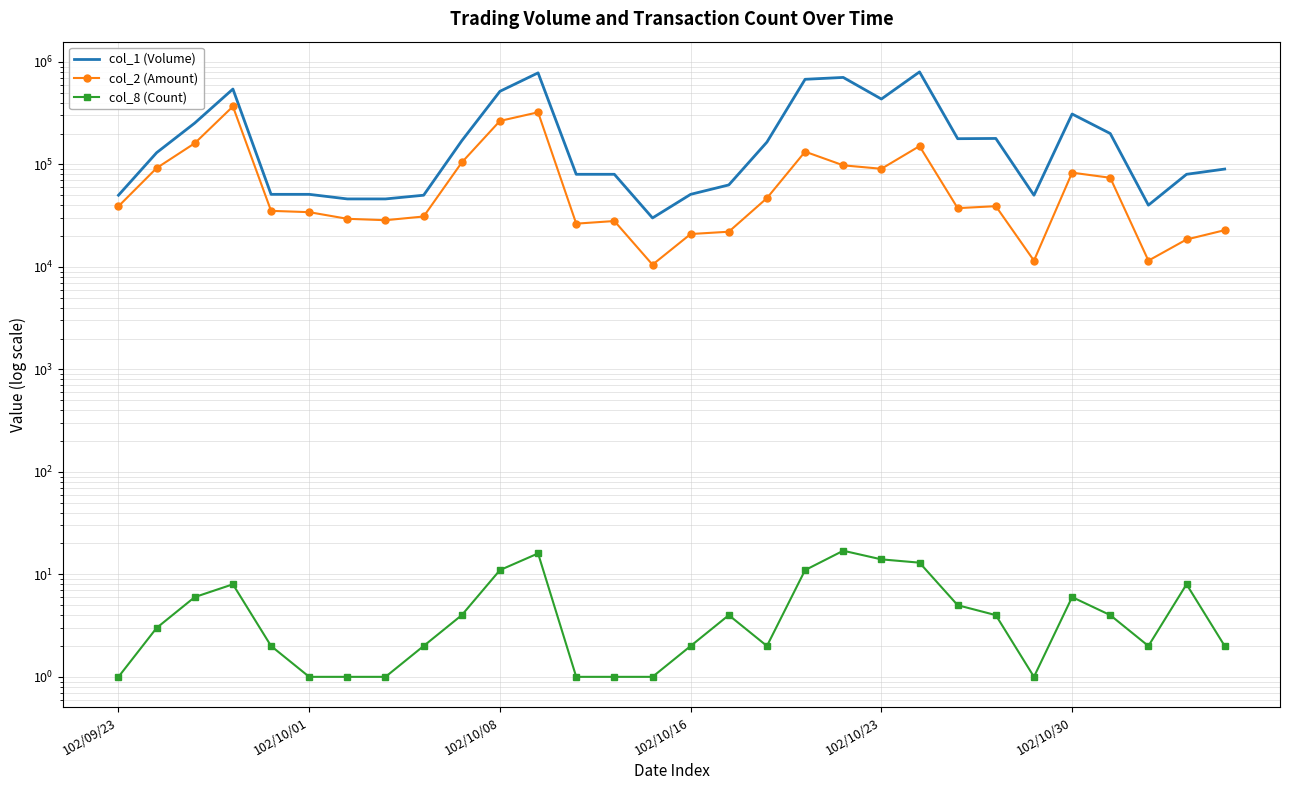

What is the total value across all series at 102/10/16?

71912